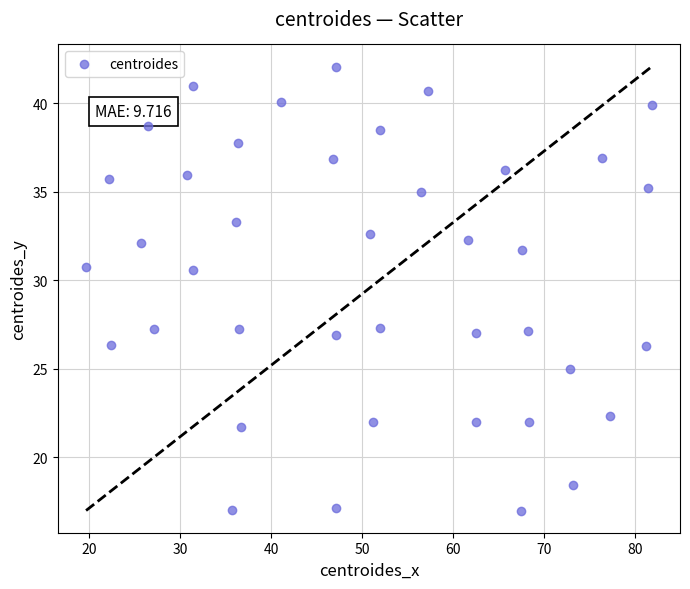

What is the range of X values (max minus min)?

62.1